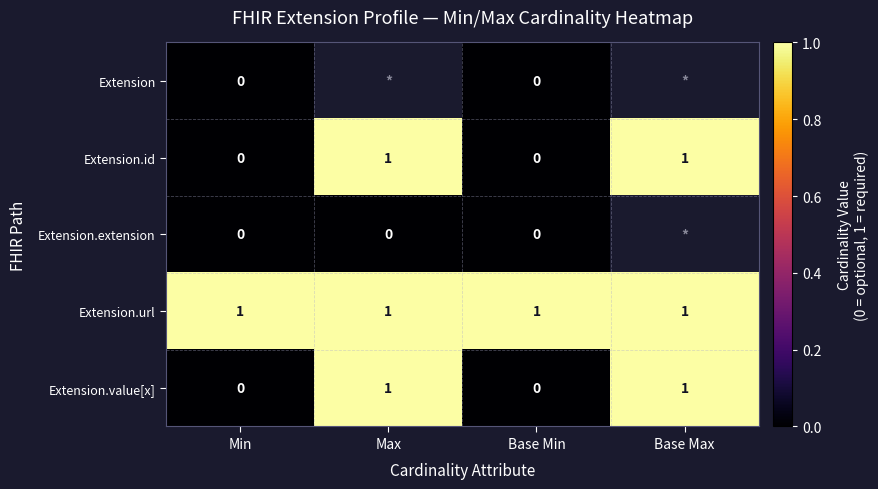

True or false: Extension.url has a value of 1 at Max.

True